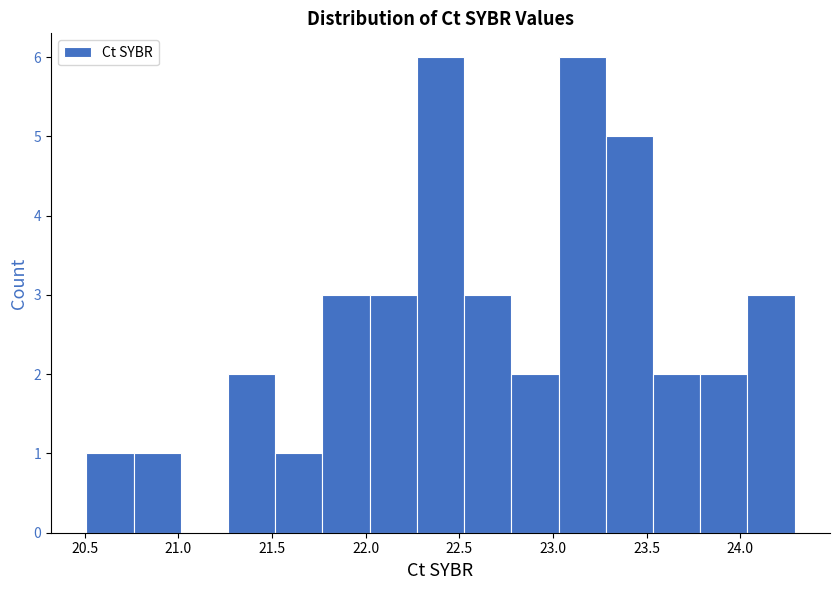

Reading left to right, list every bar in this chart as the range it spans on the x-axis followed by its height. Neither the bar edges nor the heights are printed on the chart, so give them approximately, as read against the axes.

20.50 to 20.75: 1
20.75 to 21.00: 1
21.00 to 21.25: 0
21.25 to 21.50: 2
21.50 to 21.75: 1
21.75 to 22.00: 3
22.00 to 22.25: 3
22.25 to 22.55: 6
22.55 to 22.80: 3
22.80 to 23.05: 2
23.05 to 23.30: 6
23.30 to 23.55: 5
23.55 to 23.80: 2
23.80 to 24.05: 2
24.05 to 24.30: 3